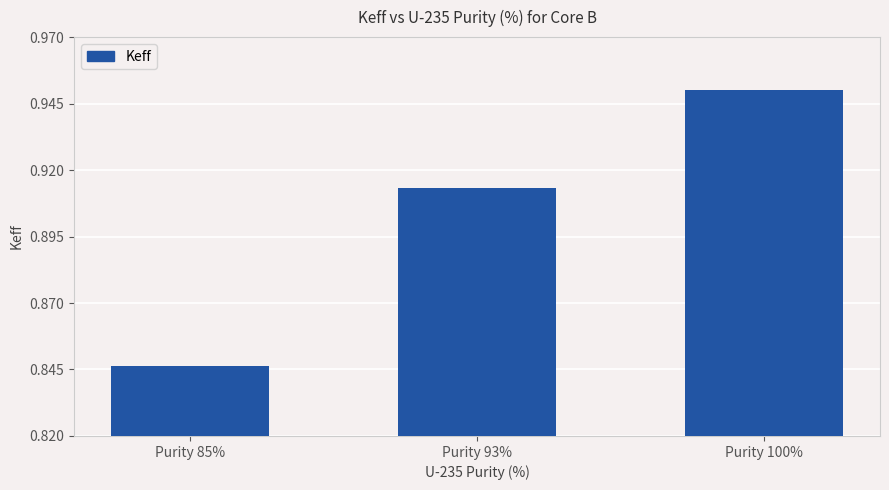

True or false: the data shows 1.5 at Purity 85%.

False